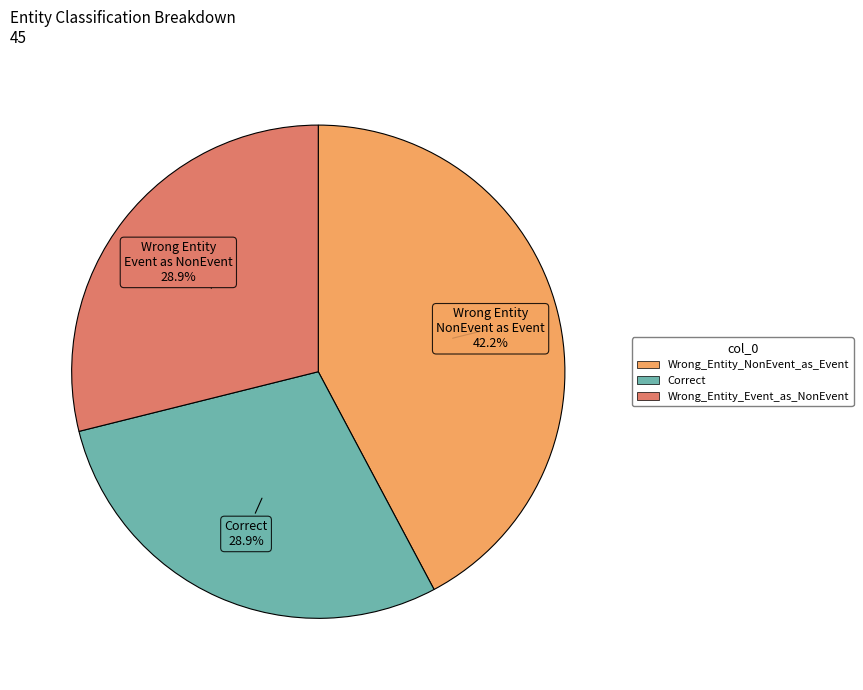

Which category has the biggest portion of the pie?

Wrong_Entity_NonEvent_as_Event